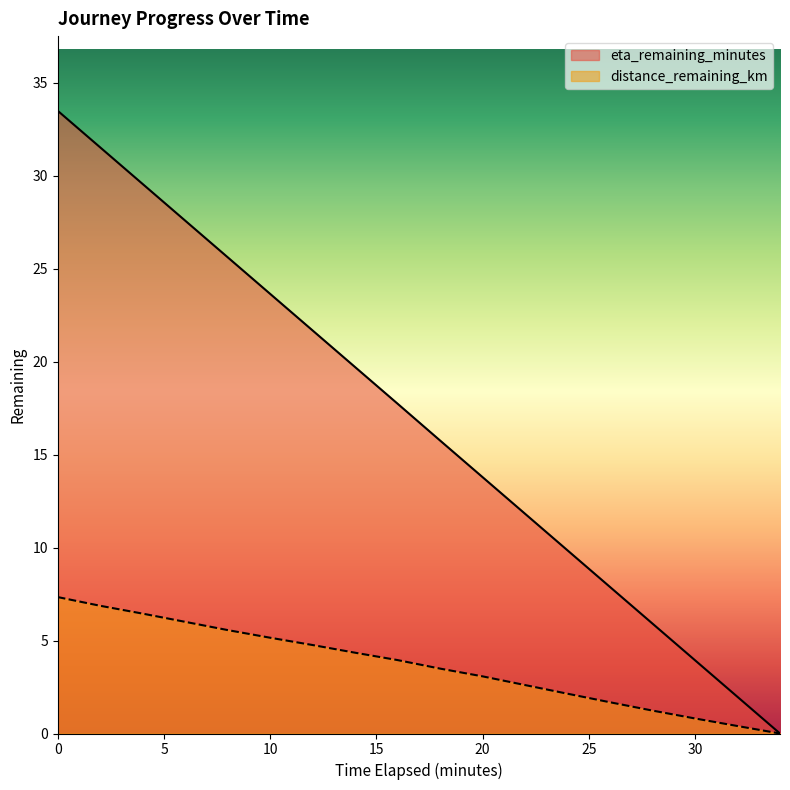

True or false: distance_remaining_km and eta_remaining_minutes intersect in this chart.

False